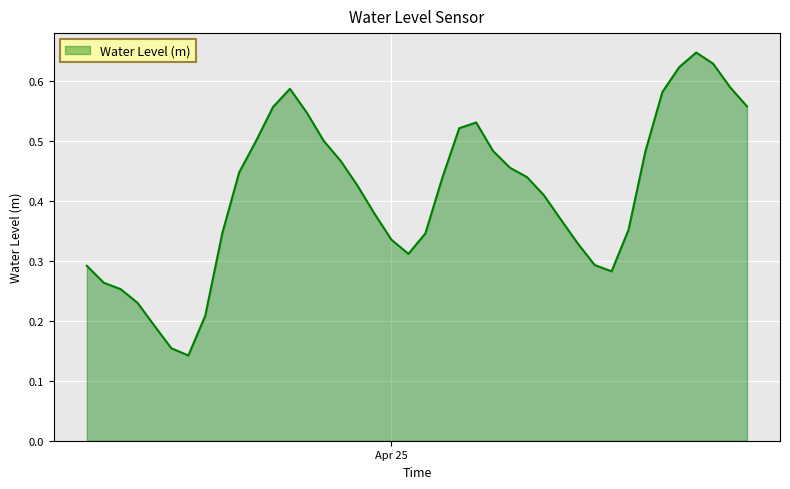

What is the difference between the maximum and minimum values?

0.5